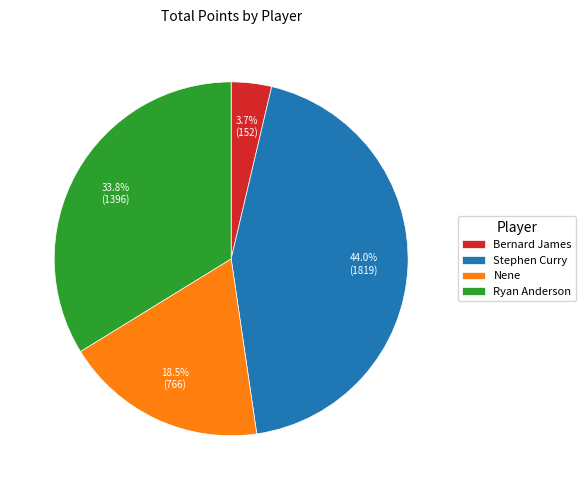

Which category has the smallest portion of the pie?

Bernard James